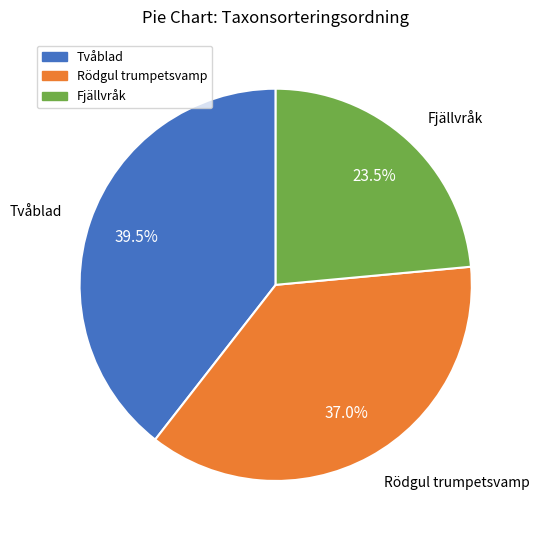

Is there any slice that represents more than half of the pie?

No